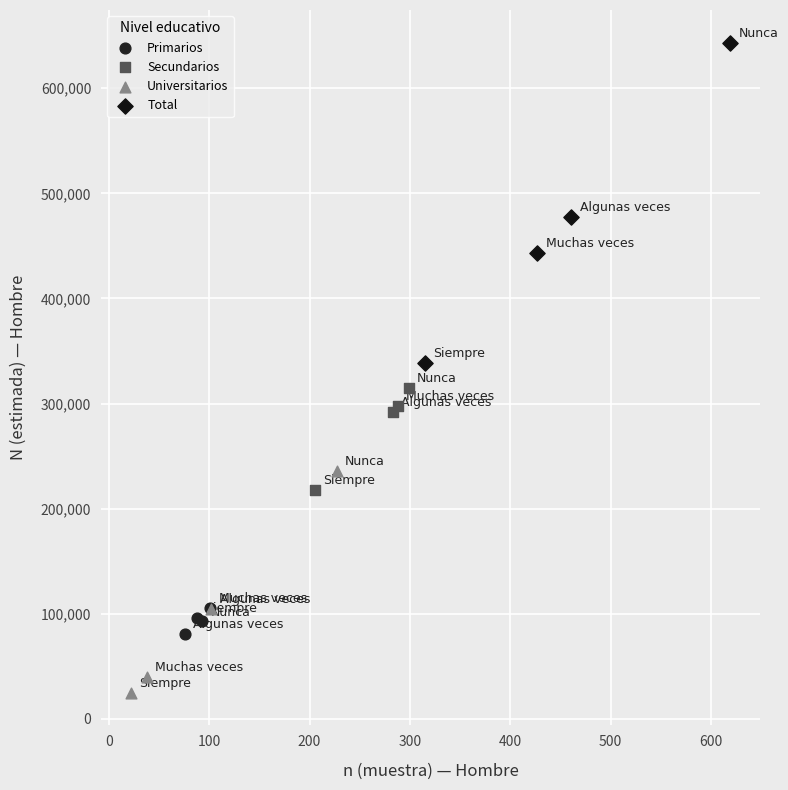

Which series reaches the maximum Y coordinate?

Total